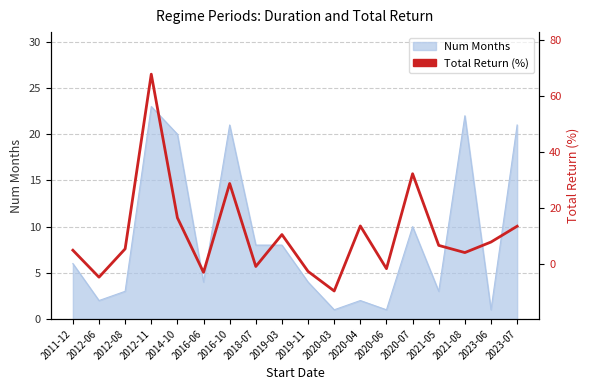

How many values are below 6?

9